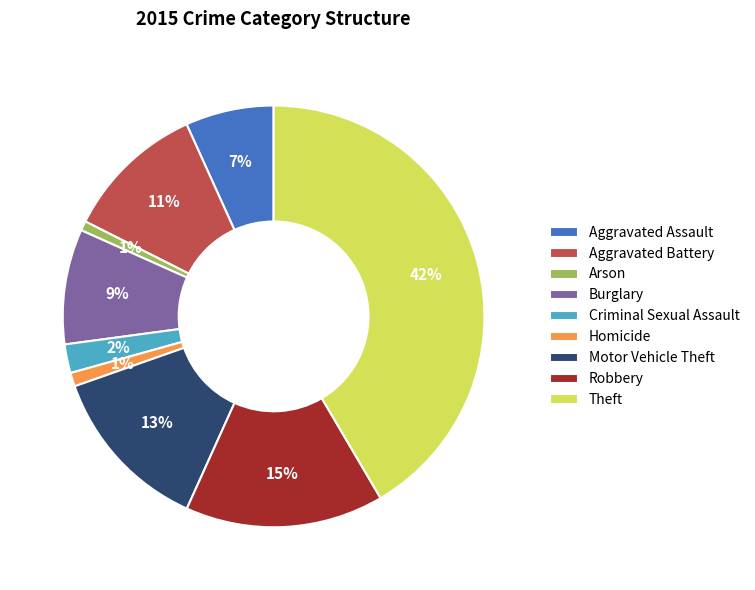

Does Aggravated Assault represent more than half of the total?

No